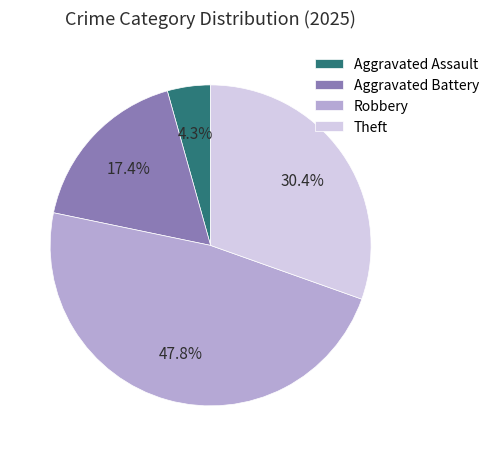

What is the largest slice in the pie chart?

Robbery